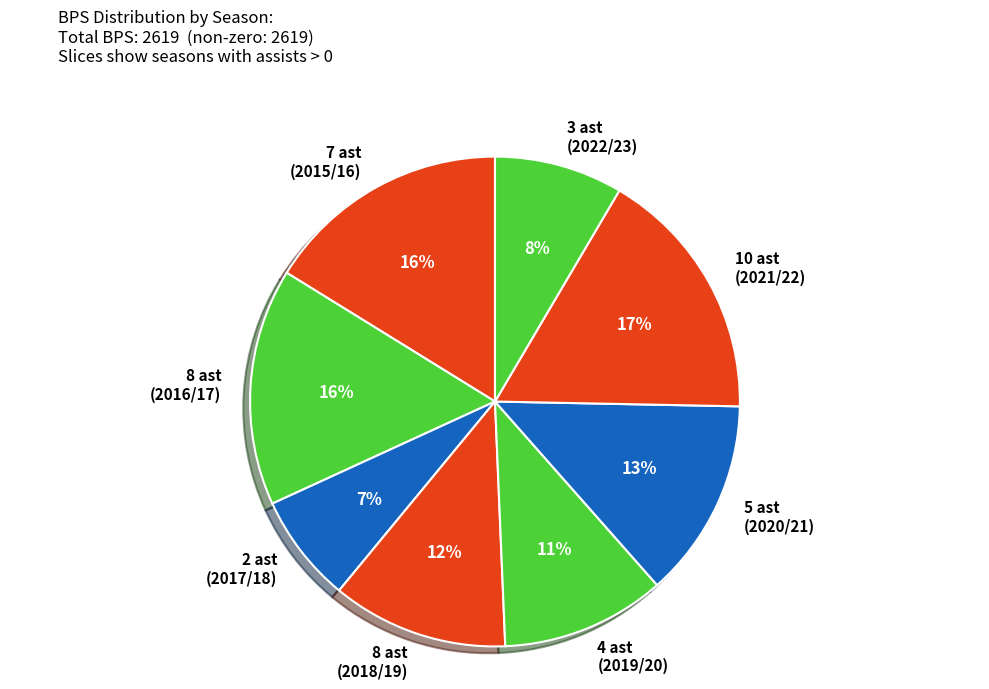

Which has a higher value, 5 ast (2020/21) or 2 ast (2017/18)?

5 ast (2020/21)